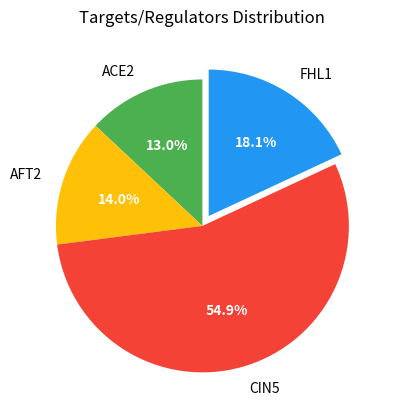

Which category has the smallest portion of the pie?

ACE2